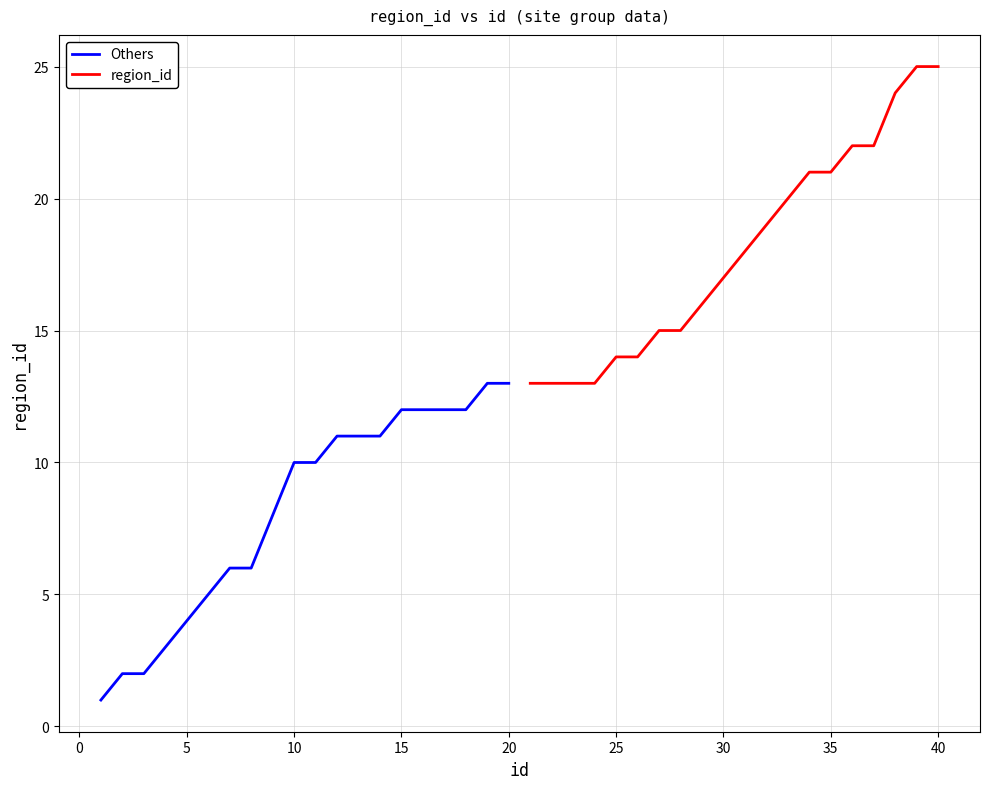

What is the difference between the maximum and minimum values in the region_id series?

12